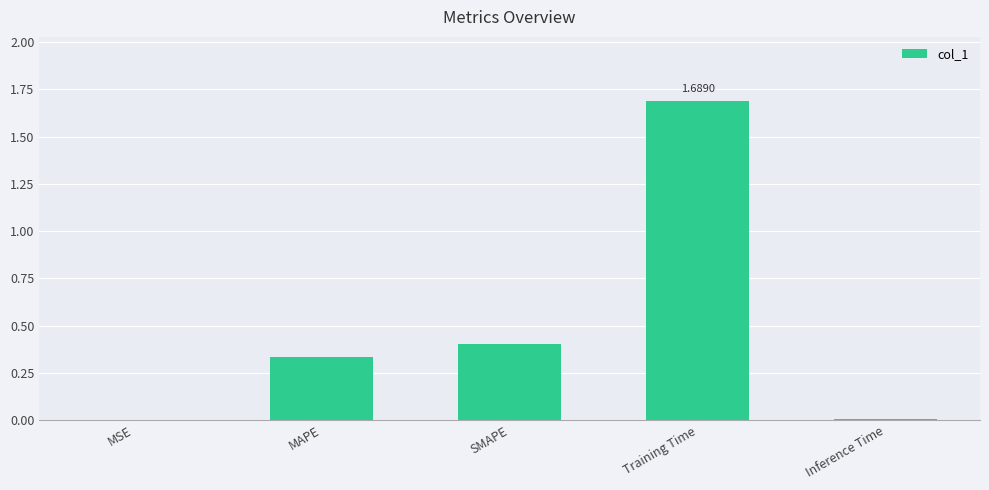

The value at SMAPE is 0.4. True or false?

True